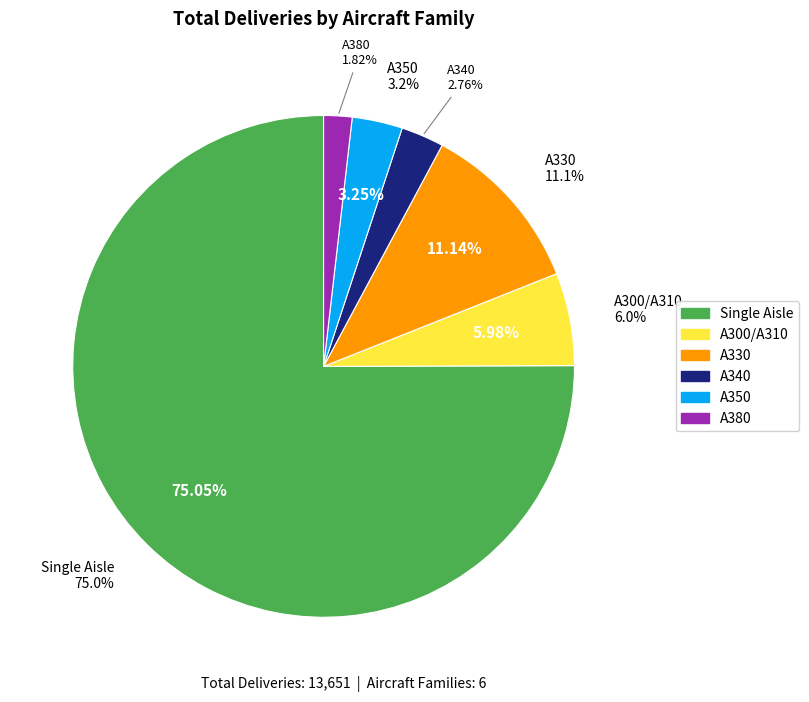

To the nearest percent, what percentage of the pie is Single Aisle?

75%